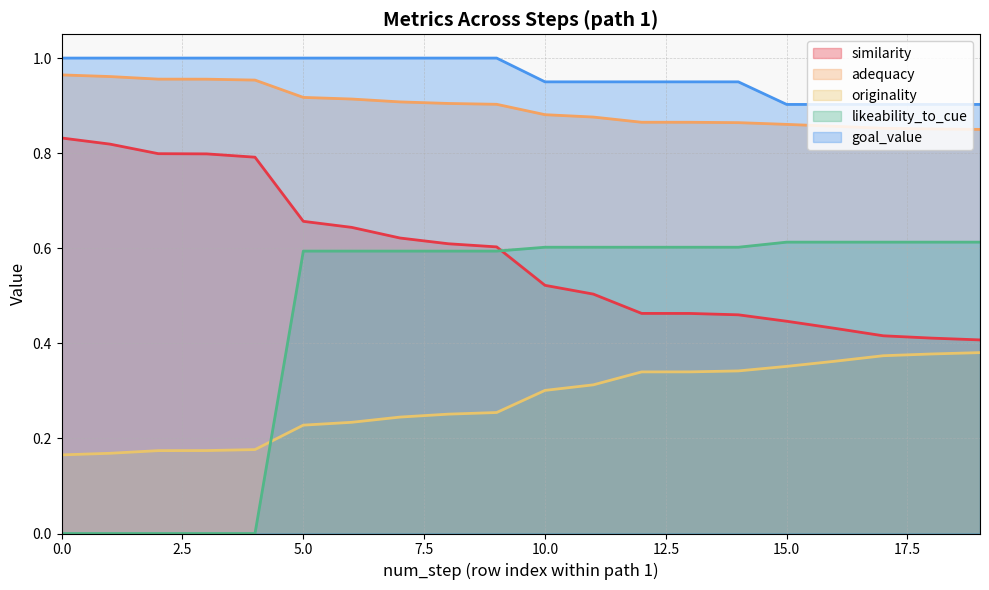

True or false: originality and similarity intersect in this chart.

False